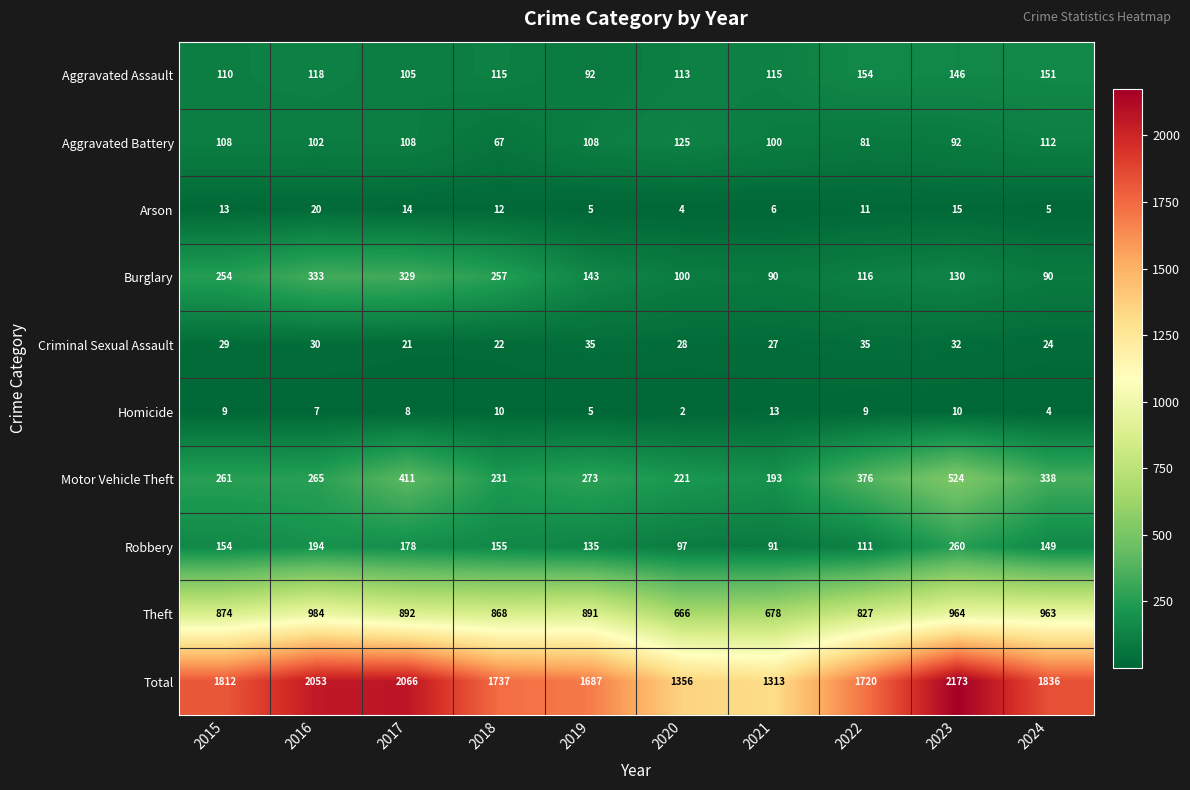

At which category is the sum across all series the highest?

2023